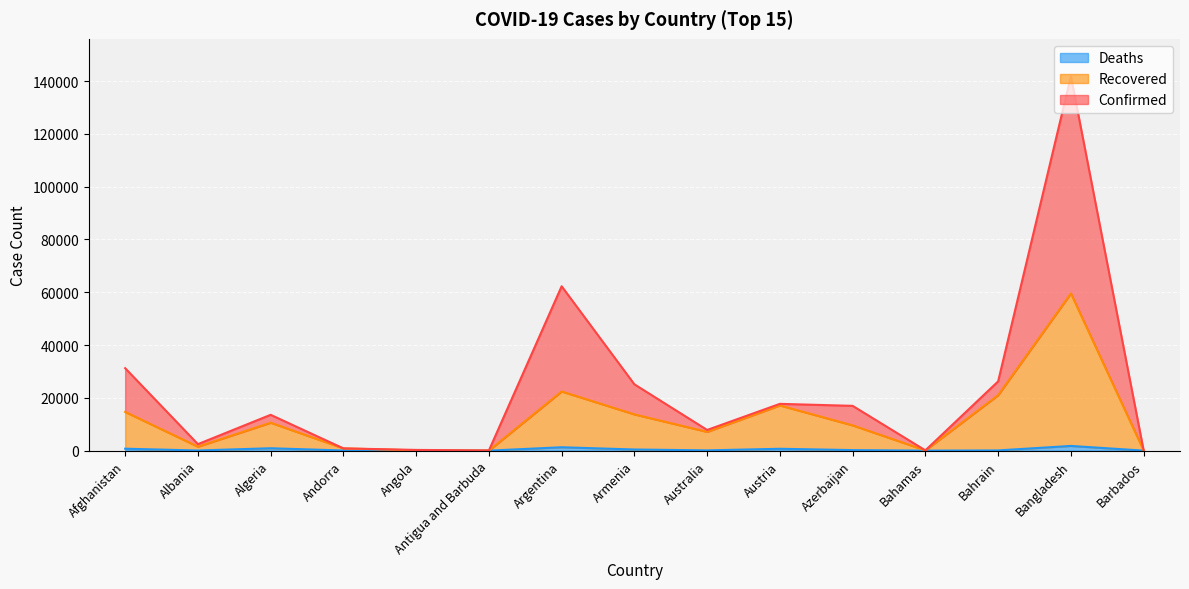

How many values in the Confirmed series are below 13571?

7